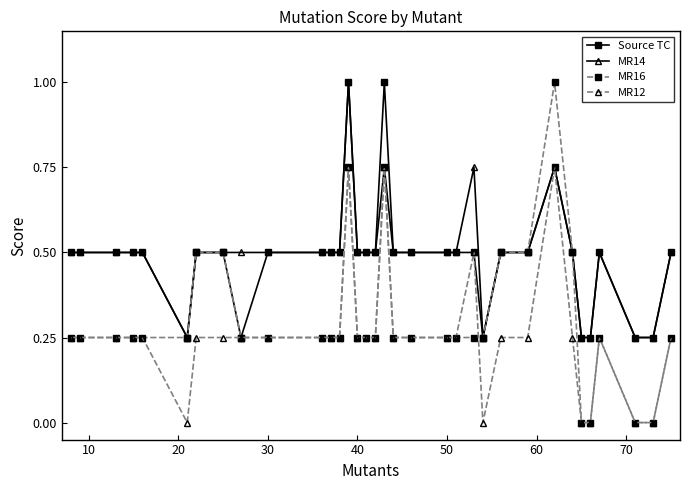

Which series has the widest spread of values?

MR16